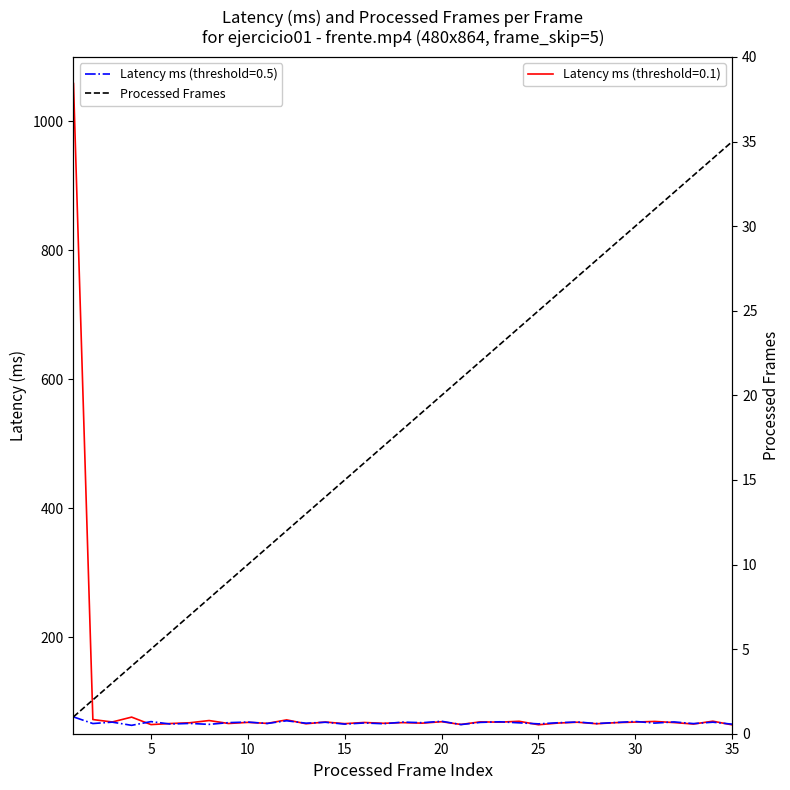

What is the change in value from 10 to 15?

+1